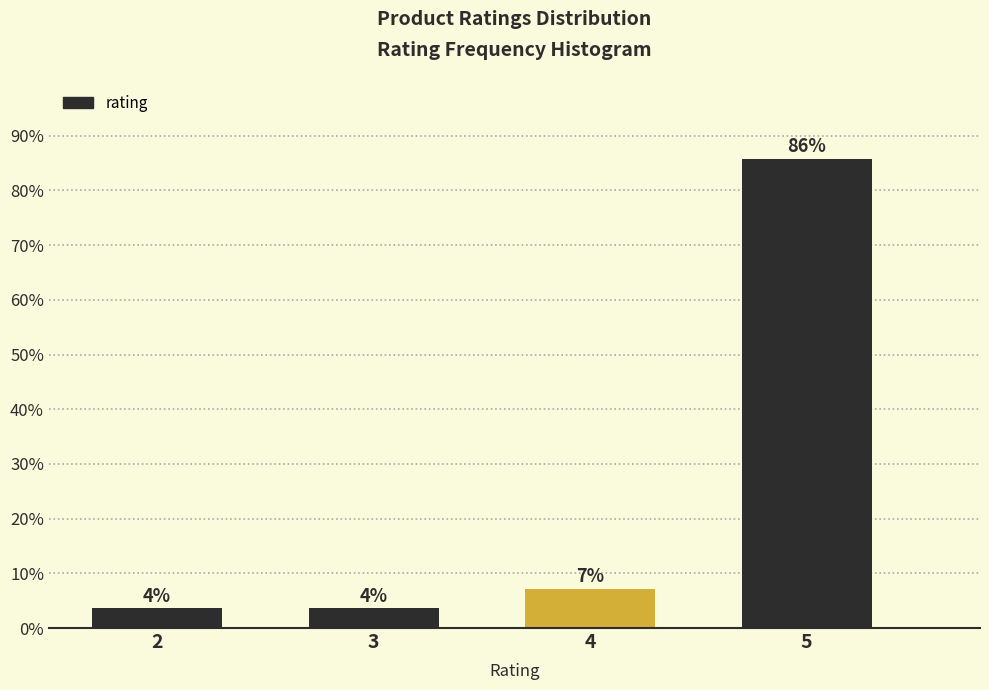

Does the chart contain any negative values?

No